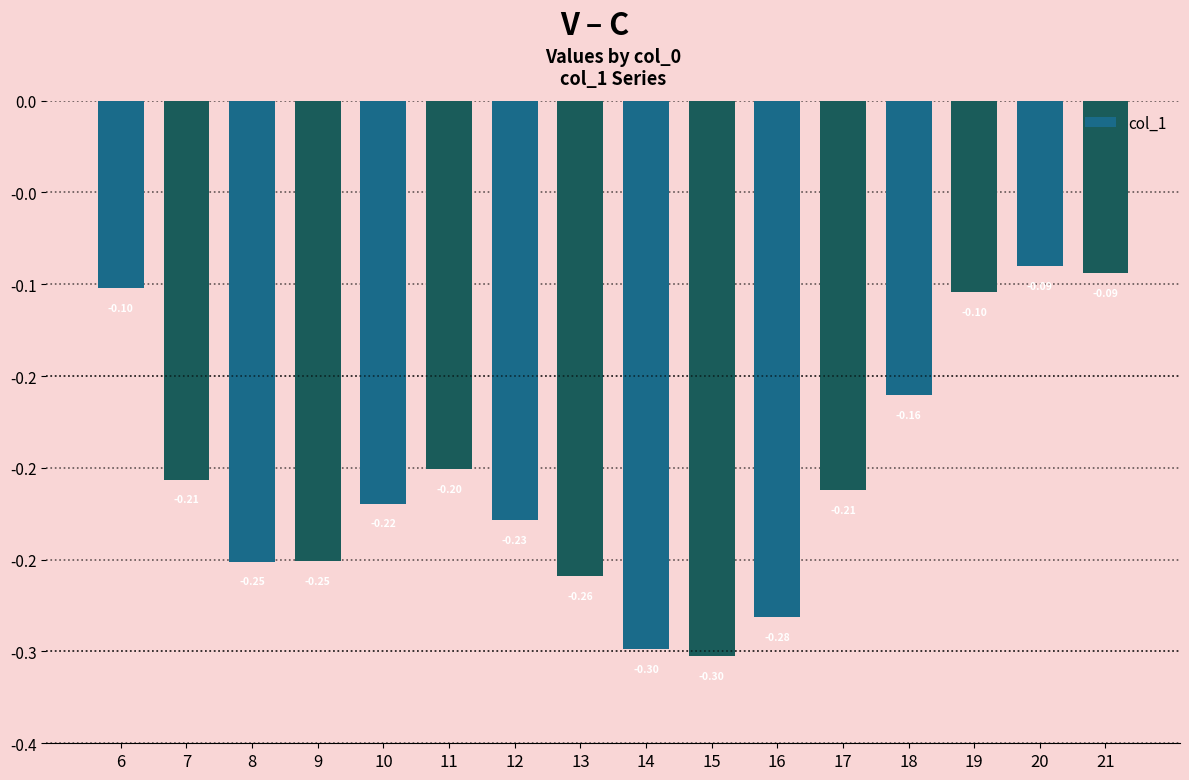

Between 20 and 17, which is larger?

20